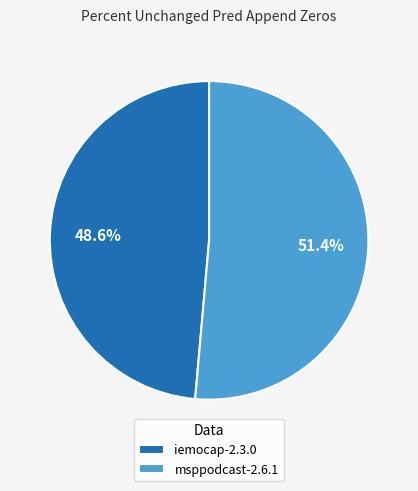

Which category accounts for the majority?

msppodcast-2.6.1